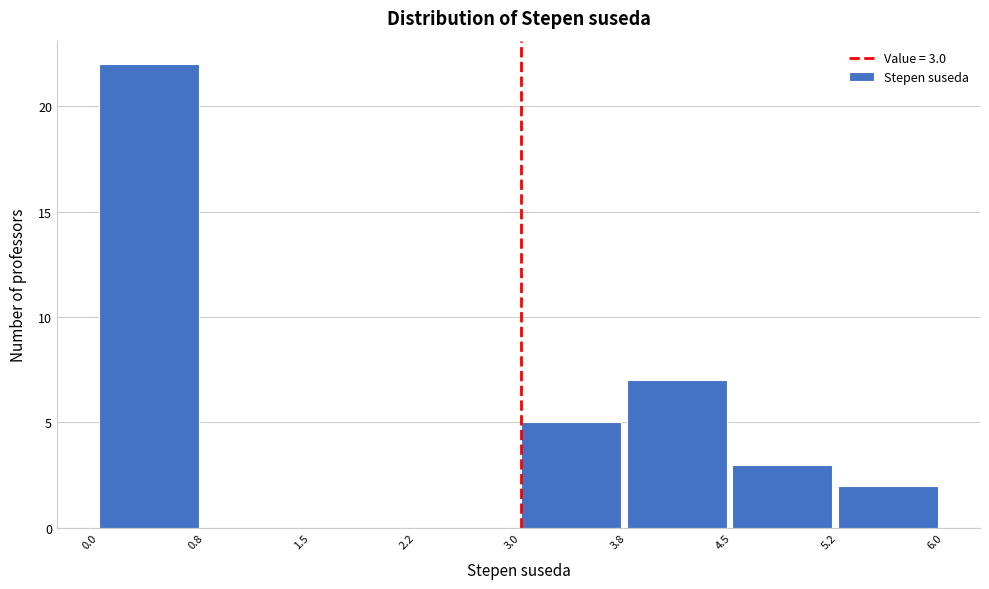

Which range on the x-axis has the tallest bar?

0.0 to 0.8